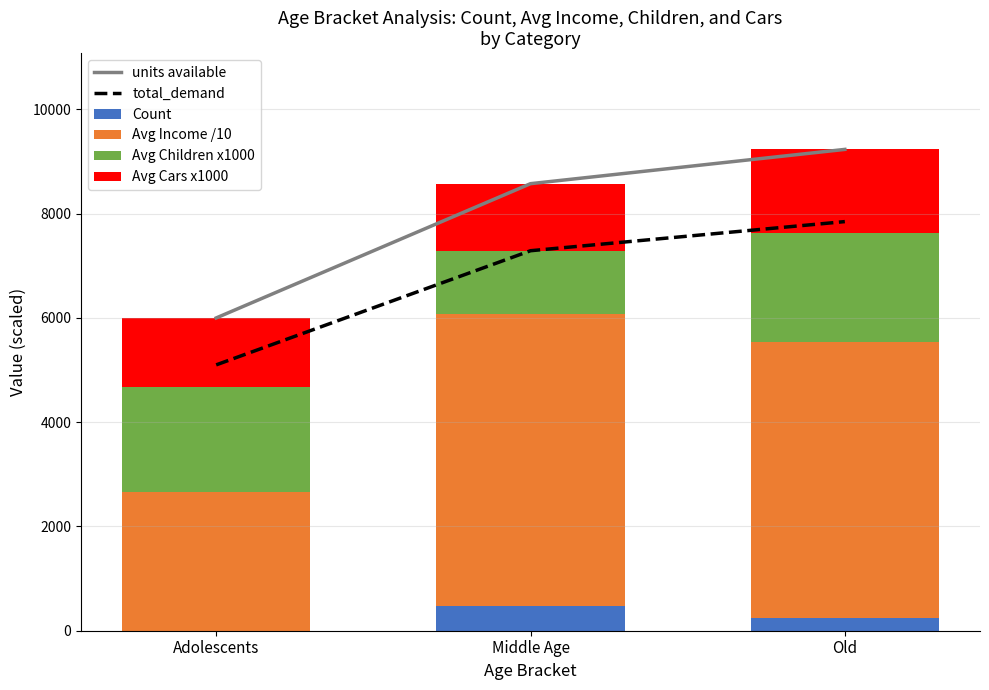

The Avg Income /10 series shows 8606.4 at Middle Age. True or false?

False